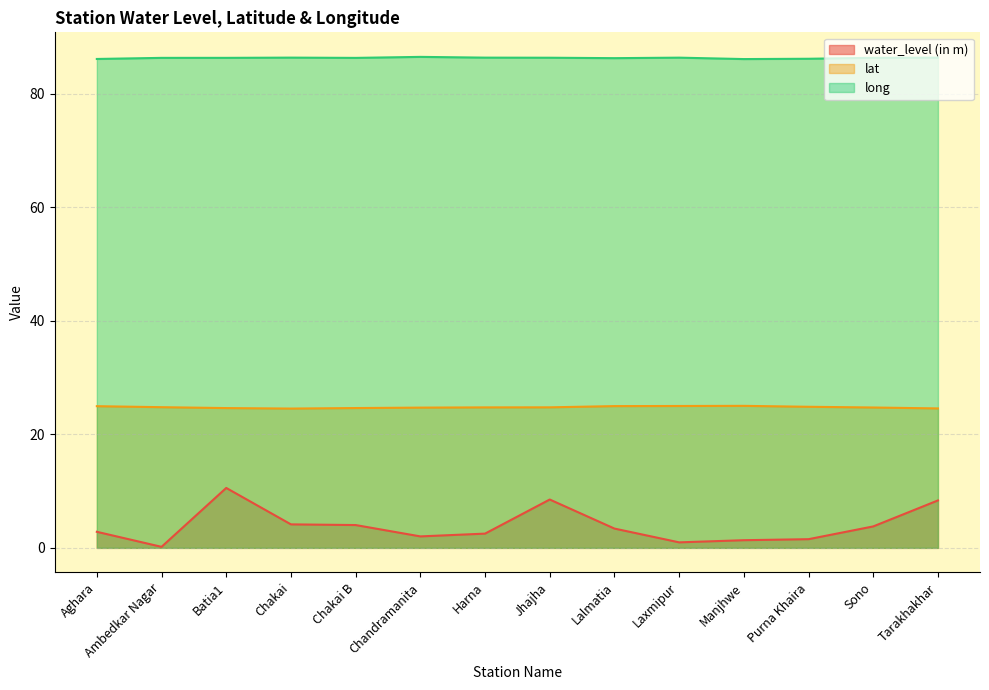

Which category has the highest value in the long series?

Chandramanita